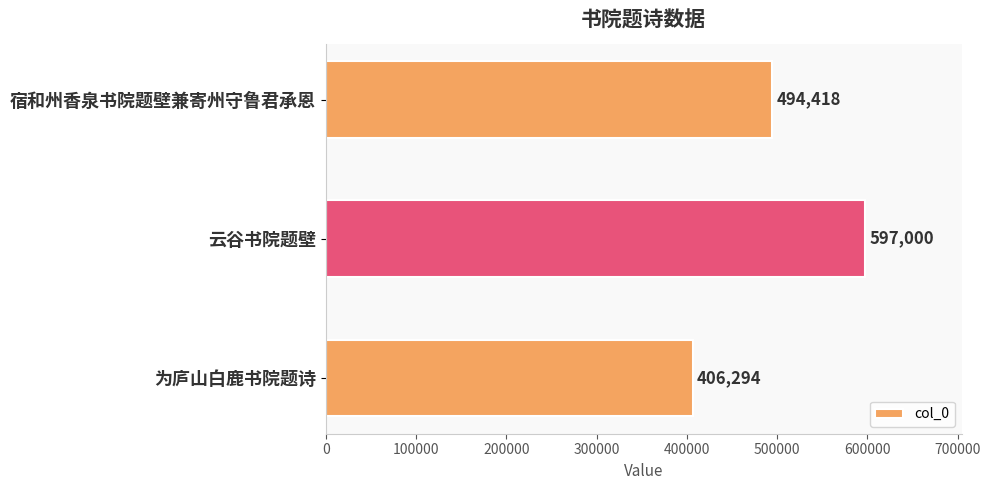

Which label corresponds to the smallest value in the chart?

为庐山白鹿书院题诗